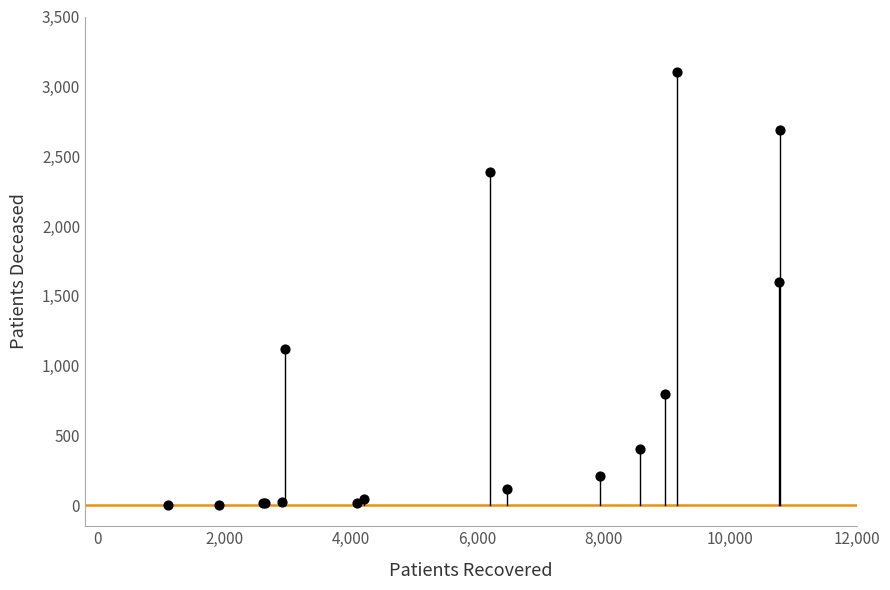

What Y value in the scatter plot is closest to 1553?

1599